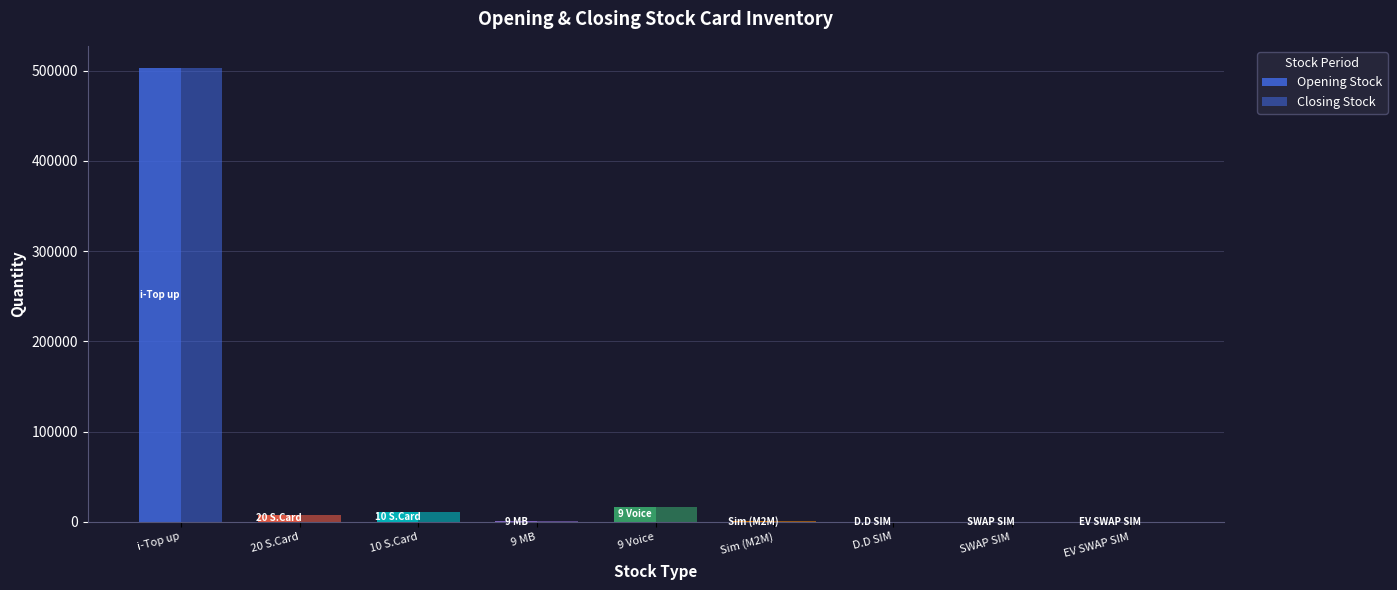

Is the value of Opening Stock at 20 S.Card greater than the value of Closing Stock at SWAP SIM?

Yes